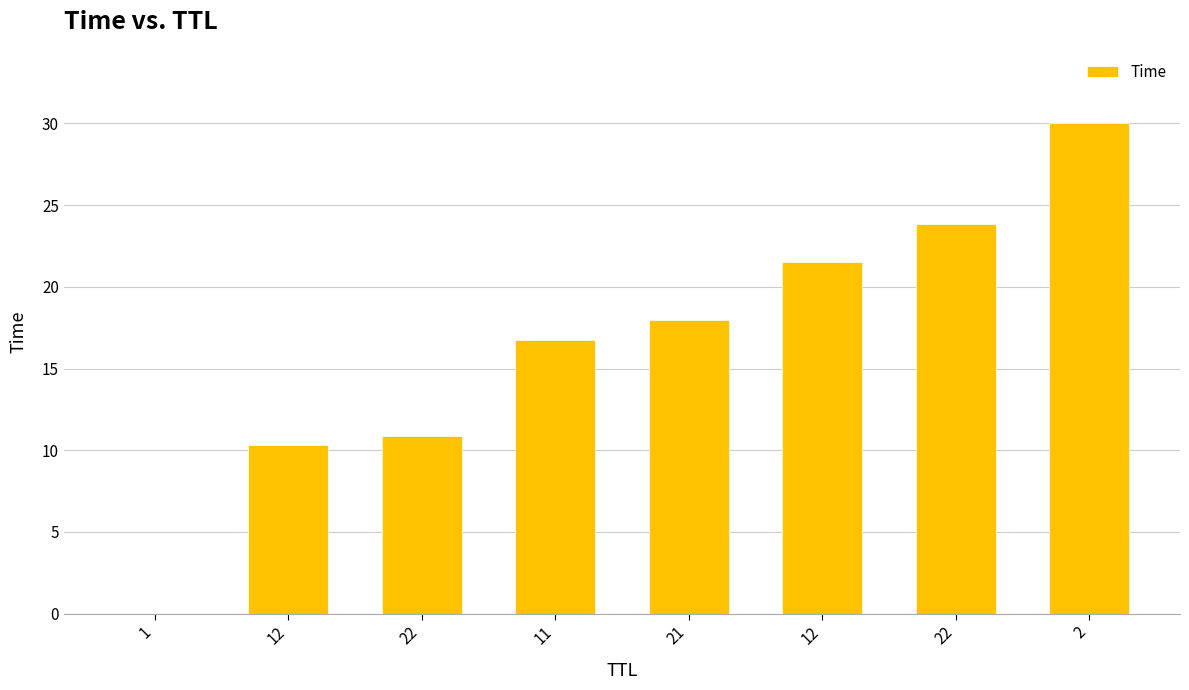

How many distinct data groups are displayed?

1